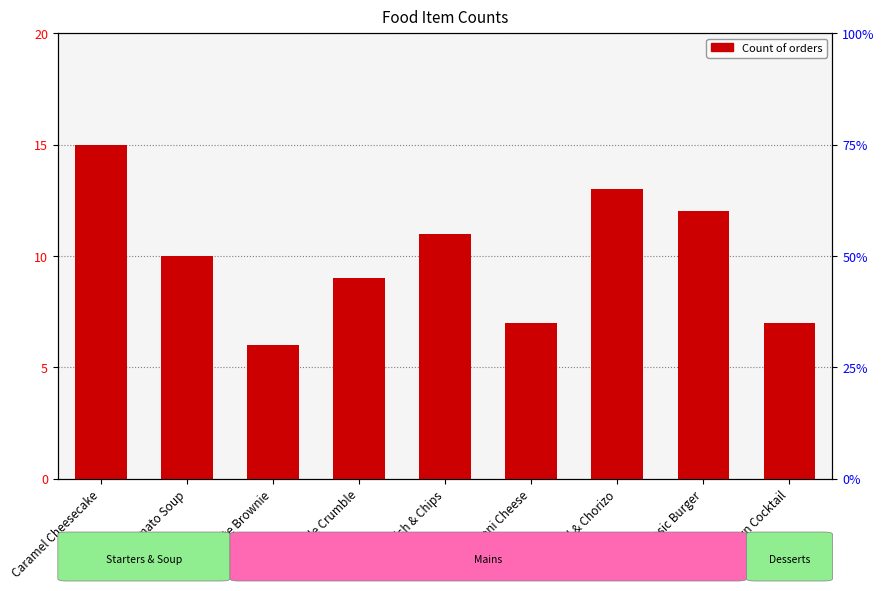

True or false: the data shows 12 at Macaroni Cheese.

False